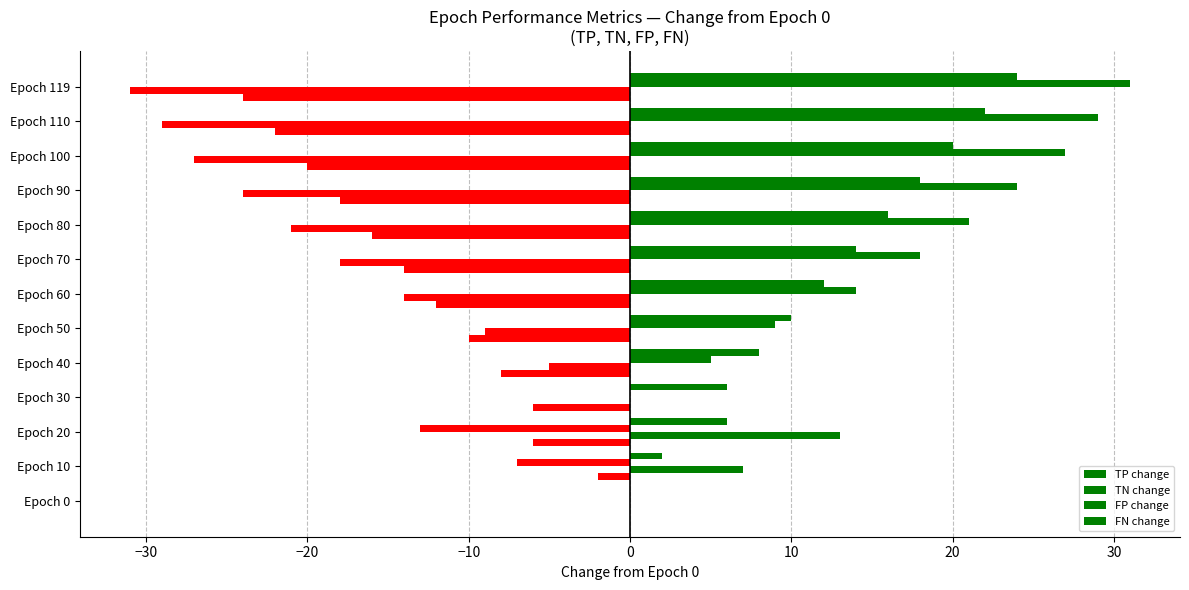

How many series are shown in this chart?

4